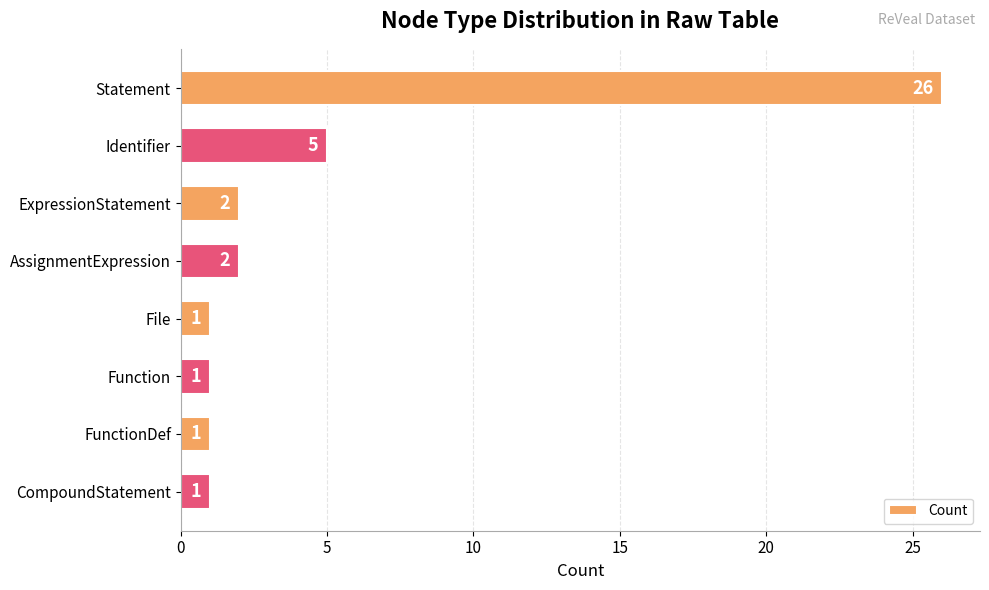

What is the maximum value shown in the chart?

26